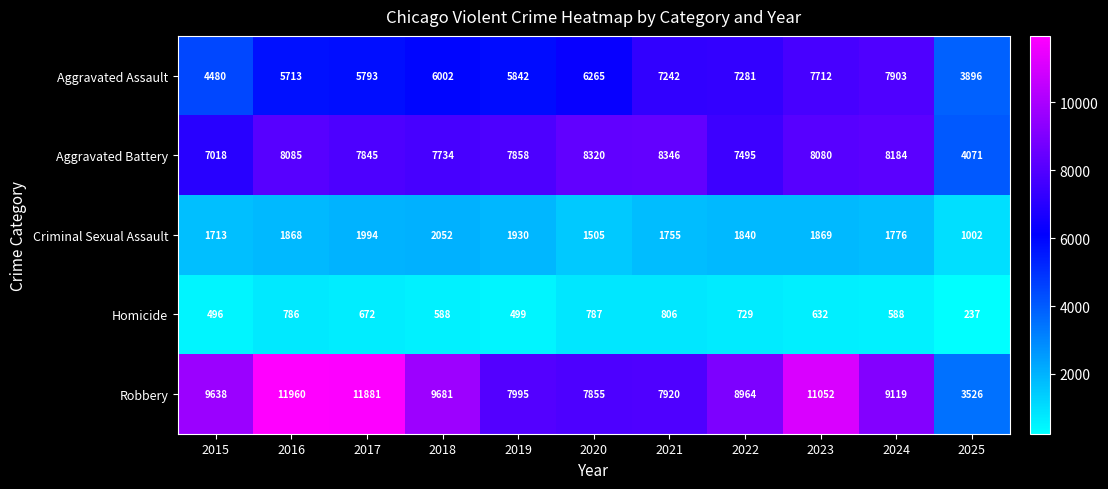

At which category is the sum across all series the highest?

2023